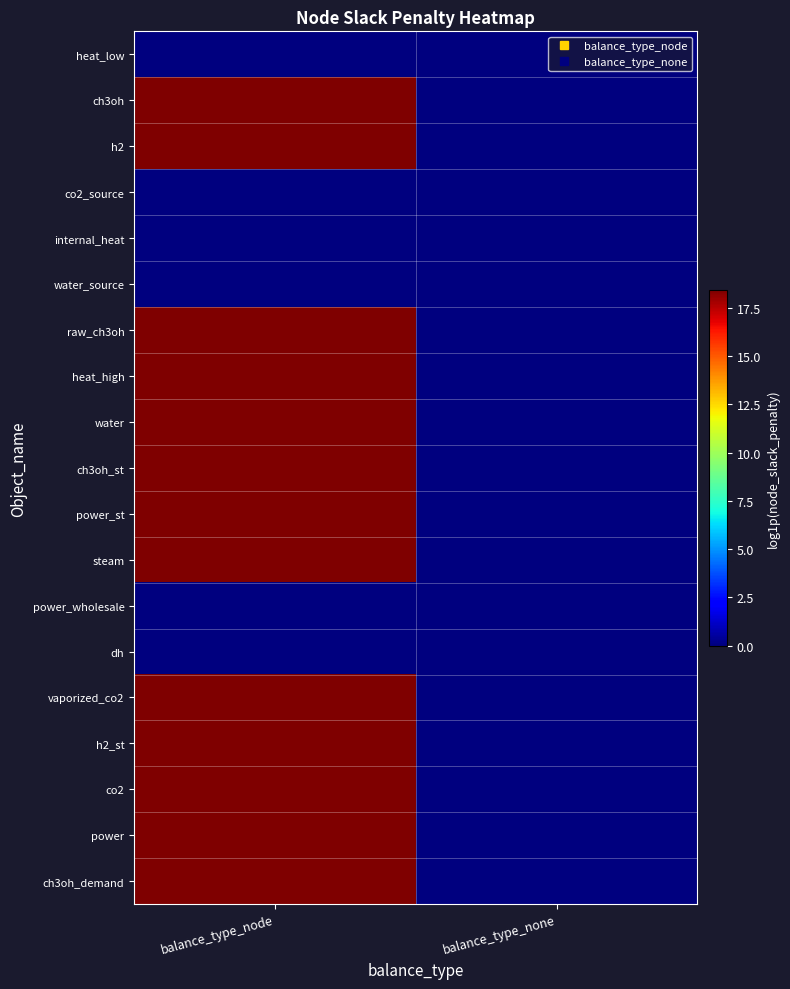

List the series in order of their peak value, lowest first.

heat_low, co2_source, internal_heat, water_source, power_wholesale, dh, ch3oh, h2, raw_ch3oh, heat_high, water, ch3oh_st, power_st, steam, vaporized_co2, h2_st, co2, power, ch3oh_demand